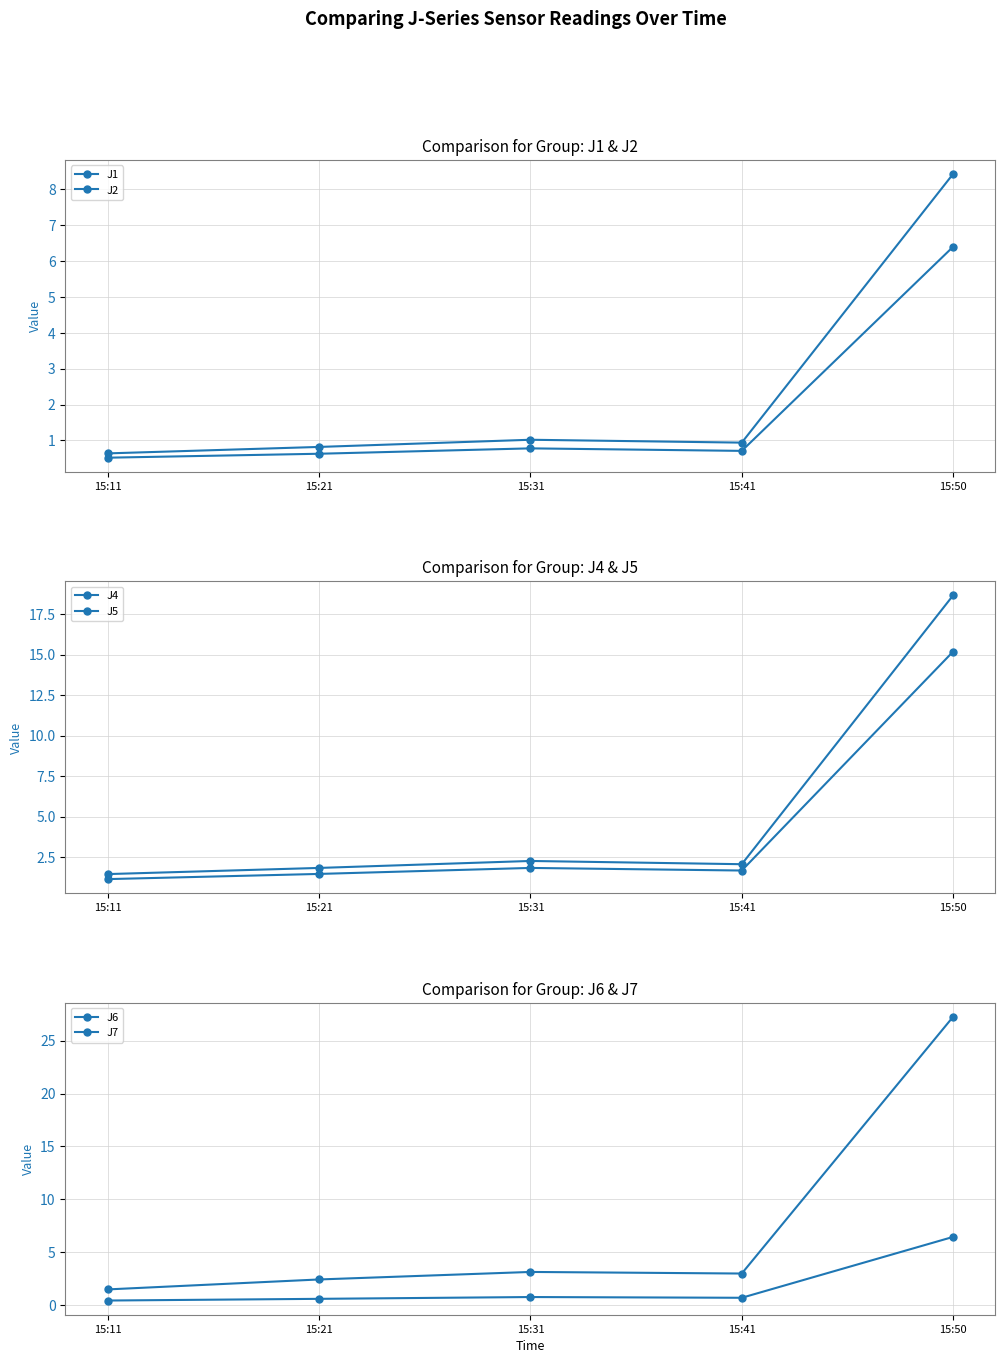

Reading left to right, extract all data points from this chart.

J1: 15:11=0.6	15:21=0.8	15:31=1.0	15:41=0.9	15:50=8.4
J2: 15:11=0.5	15:21=0.6	15:31=0.8	15:41=0.7	15:50=6.4
J4: 15:11=1.5	15:21=1.8	15:31=2.3	15:41=2.1	15:50=18.7
J5: 15:11=1.1	15:21=1.5	15:31=1.8	15:41=1.7	15:50=15.2
J6: 15:11=0.5	15:21=0.6	15:31=0.8	15:41=0.7	15:50=6.5
J7: 15:11=1.5	15:21=2.4	15:31=3.1	15:41=3.0	15:50=27.2